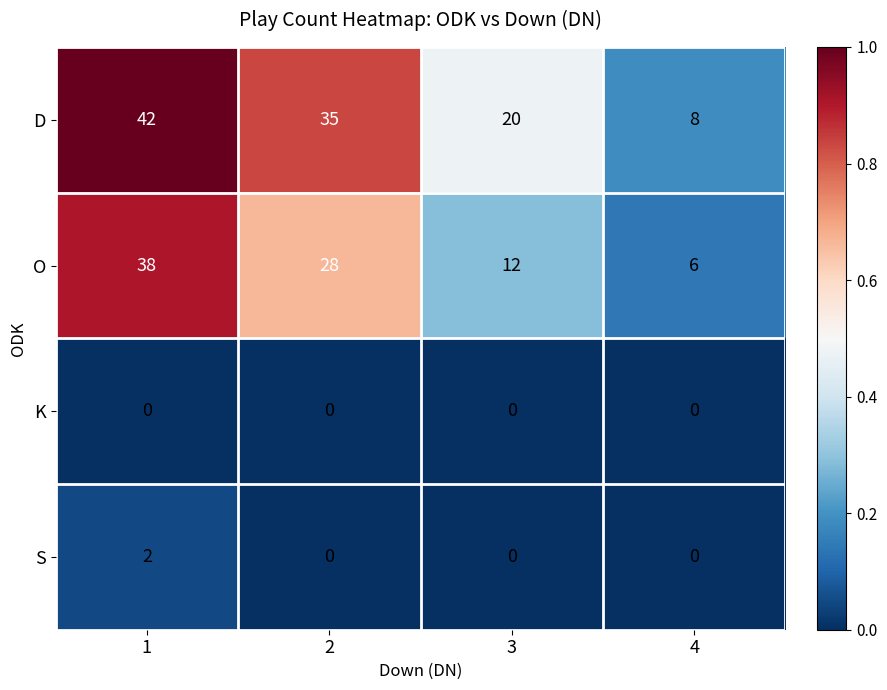

The value of S at 4 is 0. True or false?

True